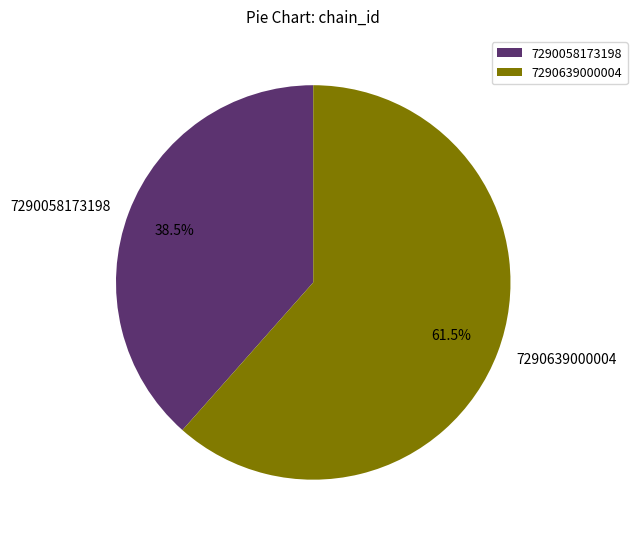

Rank the categories by value from lowest to highest.

7290058173198, 7290639000004